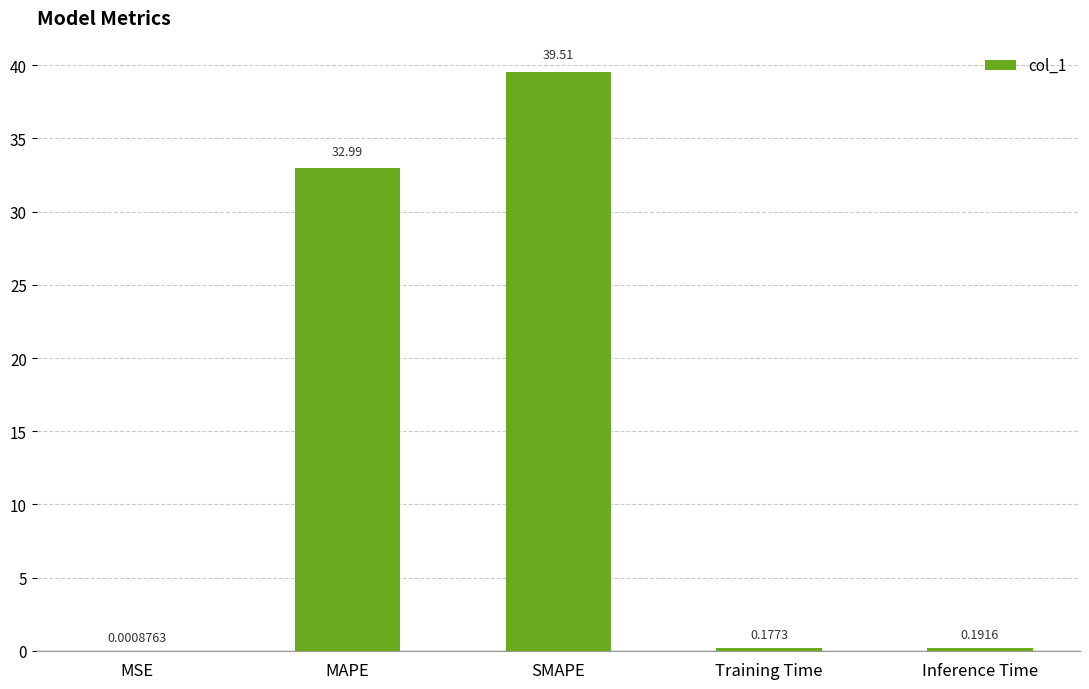

What is the sum of all values?

72.9